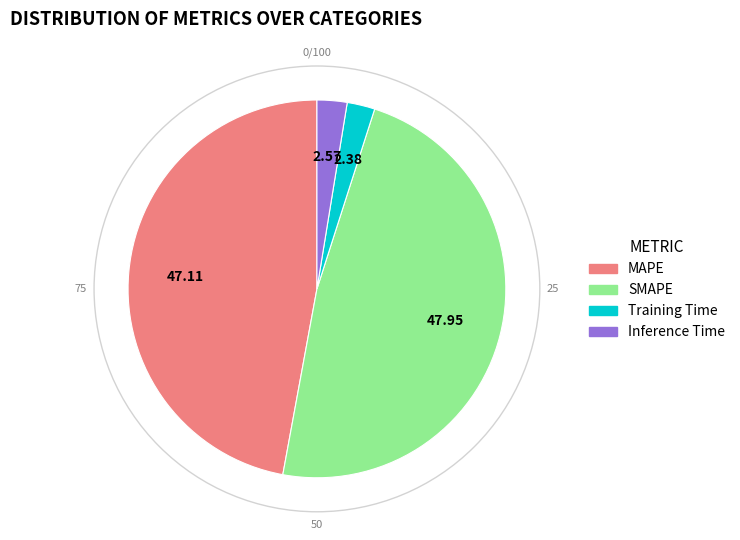

Combined, do SMAPE and MAPE account for over 50%?

Yes